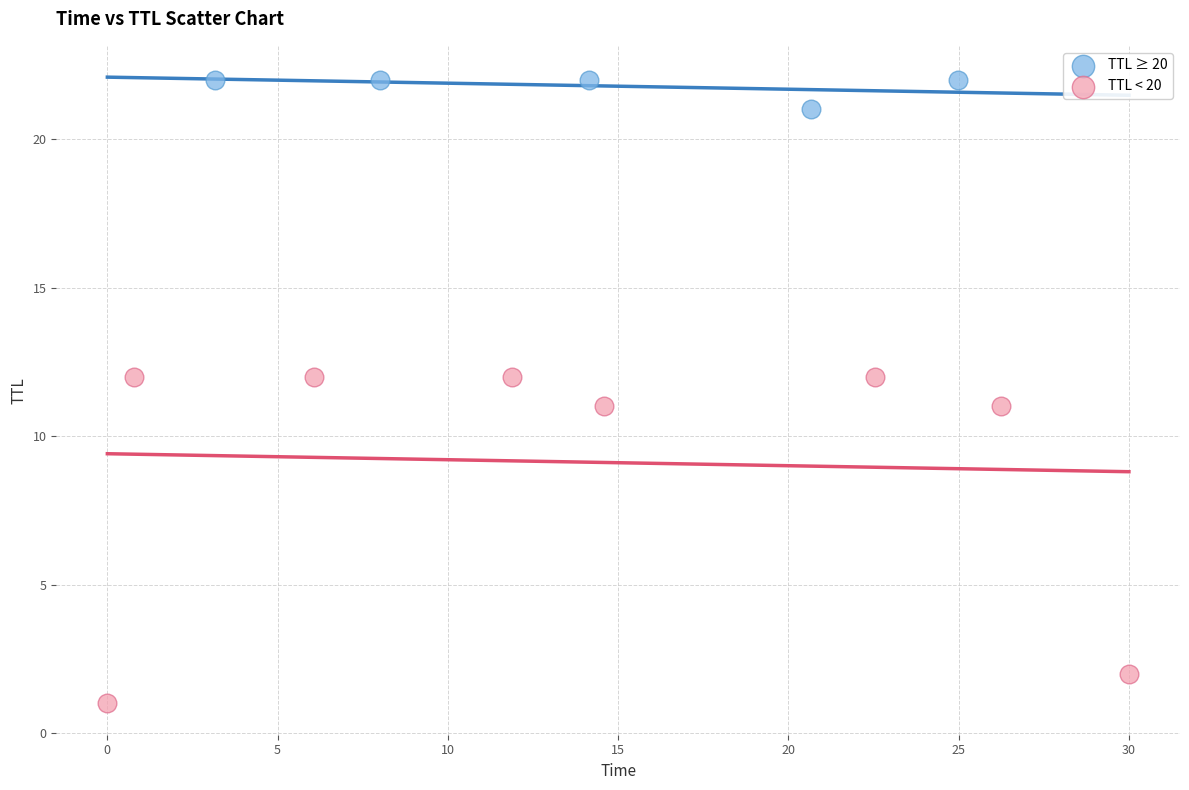

What are all the series names shown in the legend?

TTL ≥ 20, TTL < 20